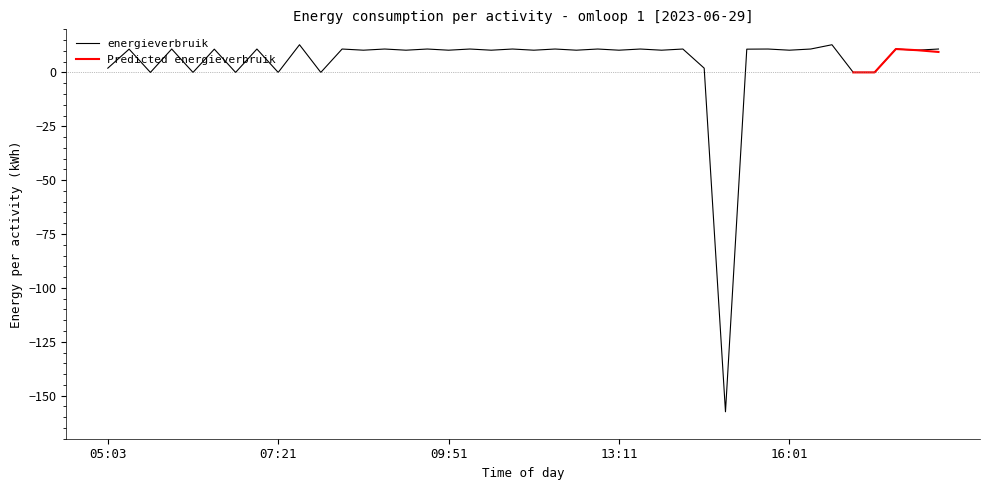

True or false: the data has more than 0 interior local peaks.

True